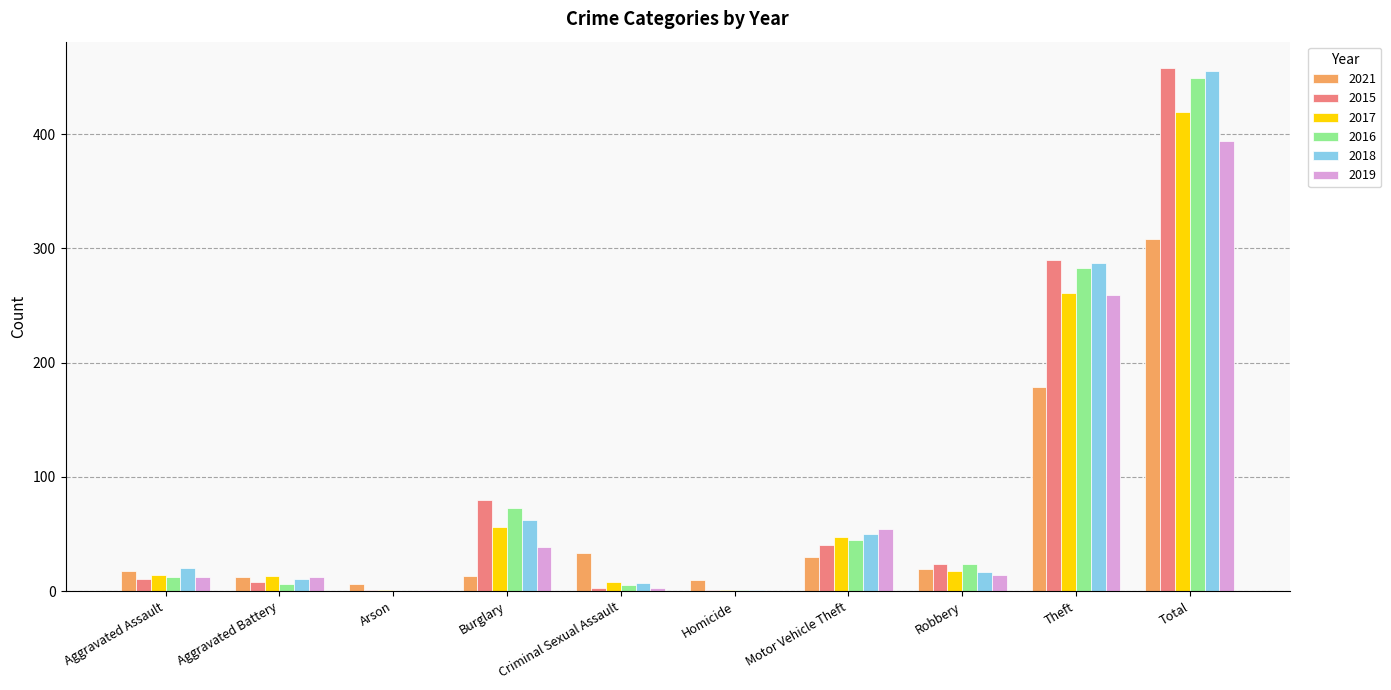

How many groups of bars are there?

10